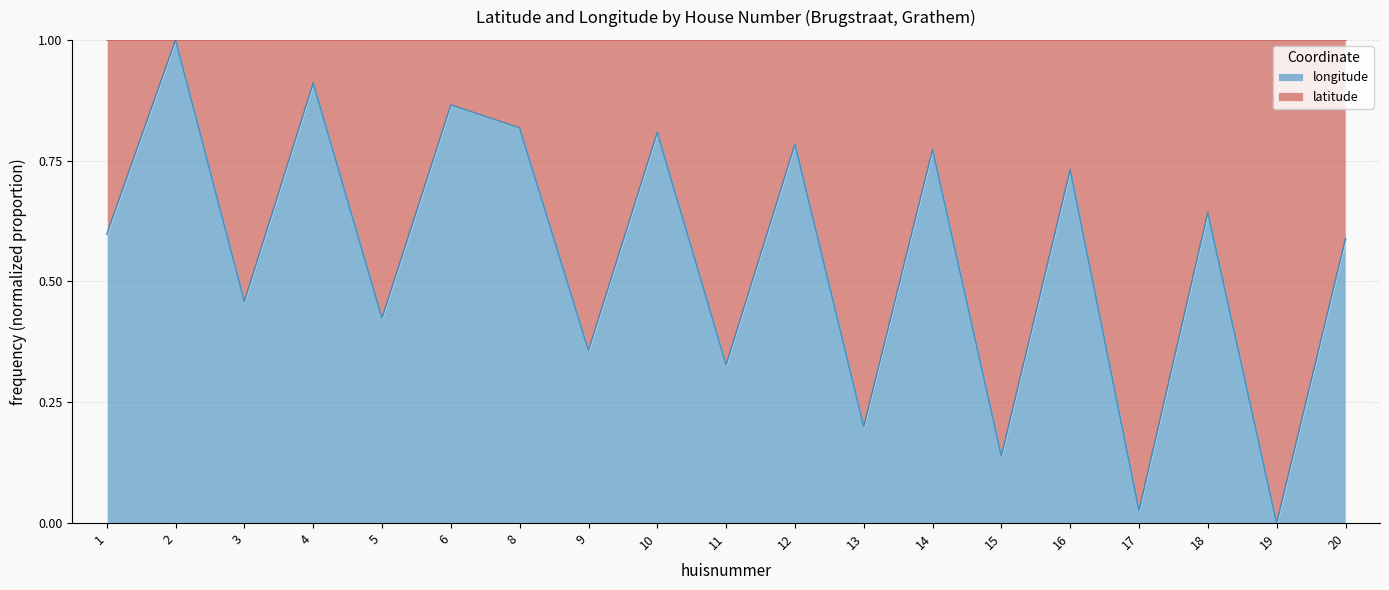

Which category has the lowest value across all series?

19